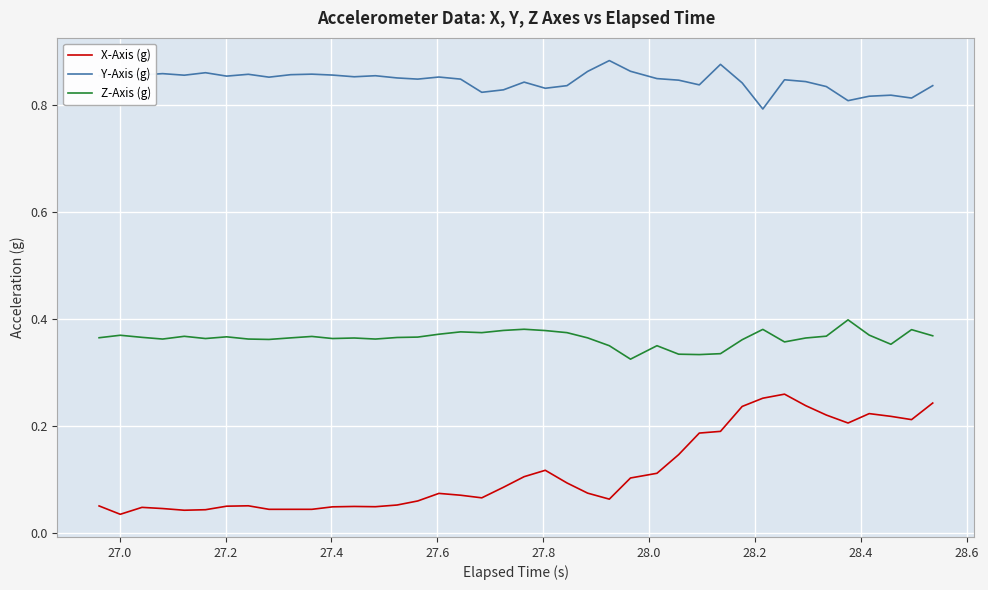

Which series has the largest range (max minus min)?

X-Axis (g)